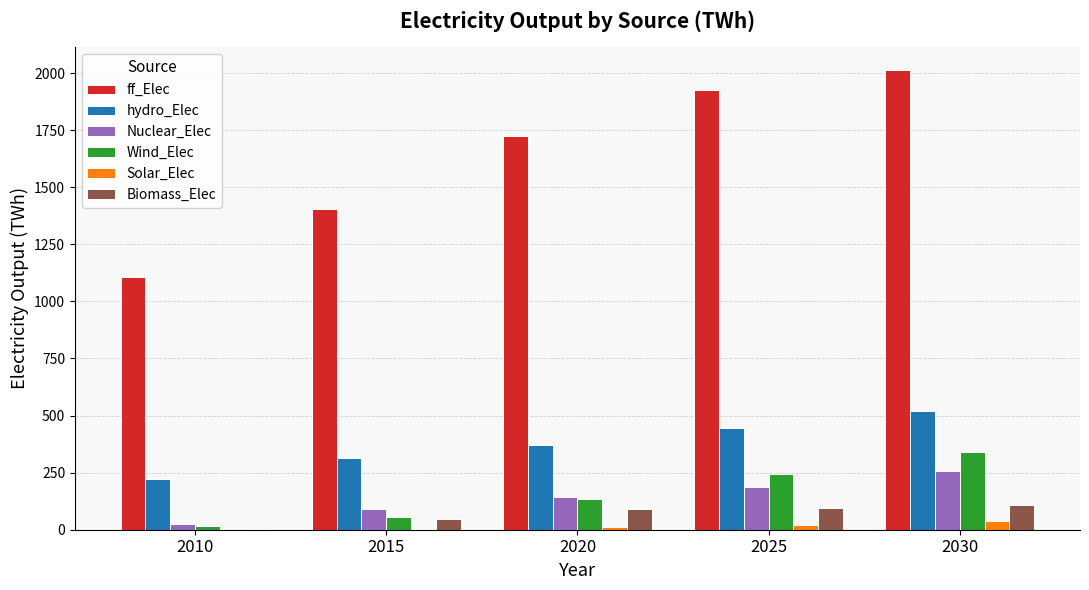

What are all the series names shown in the legend?

ff_Elec, hydro_Elec, Nuclear_Elec, Wind_Elec, Solar_Elec, Biomass_Elec